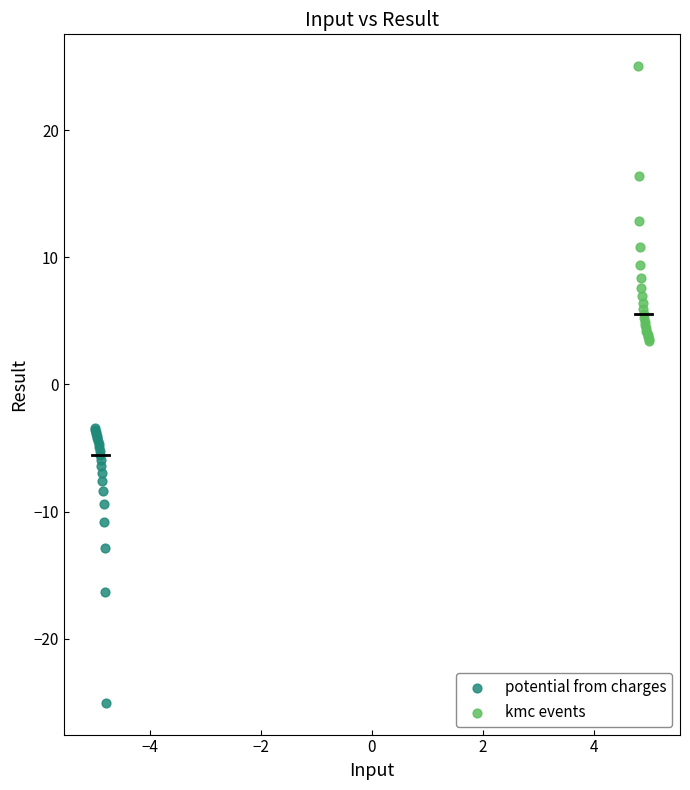

Which series reaches the maximum Y coordinate?

kmc events